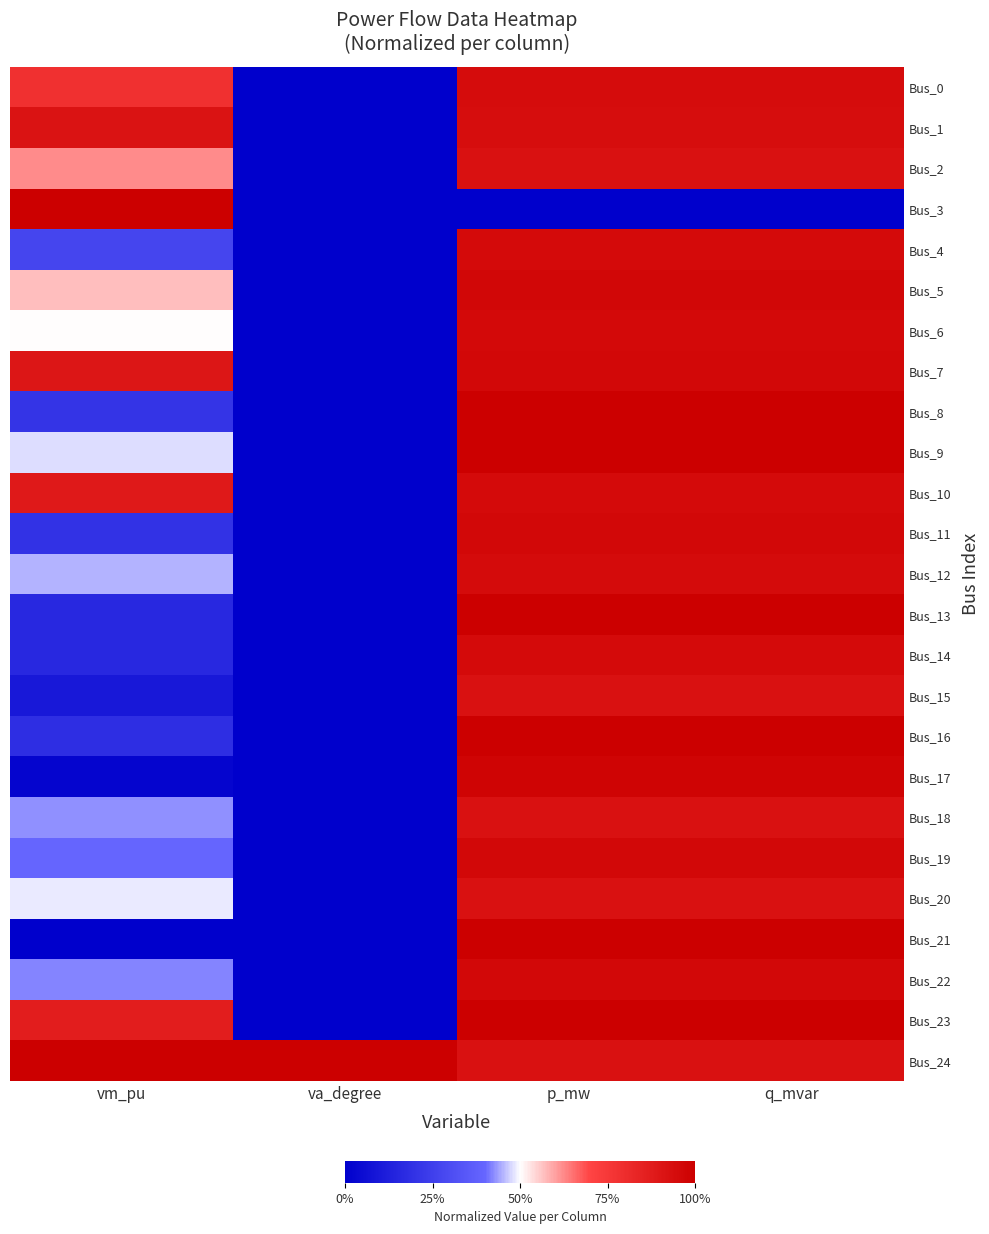

How many series are shown in this chart?

25